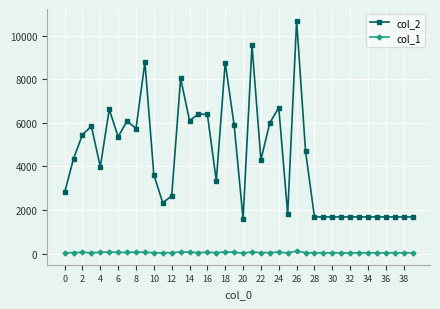

What is the sum of all col_2 values?

174118